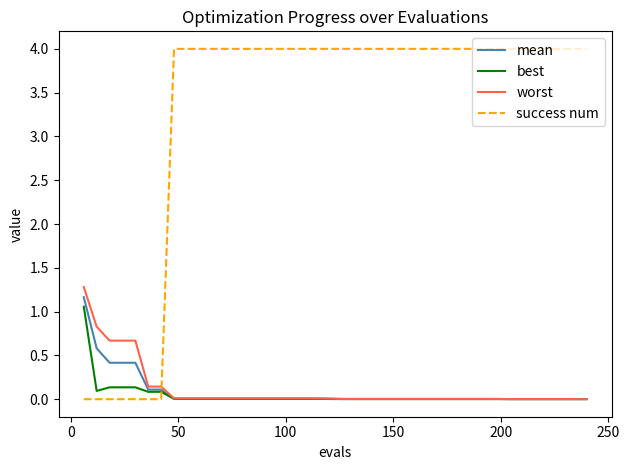

What is the greatest value displayed?

4.0